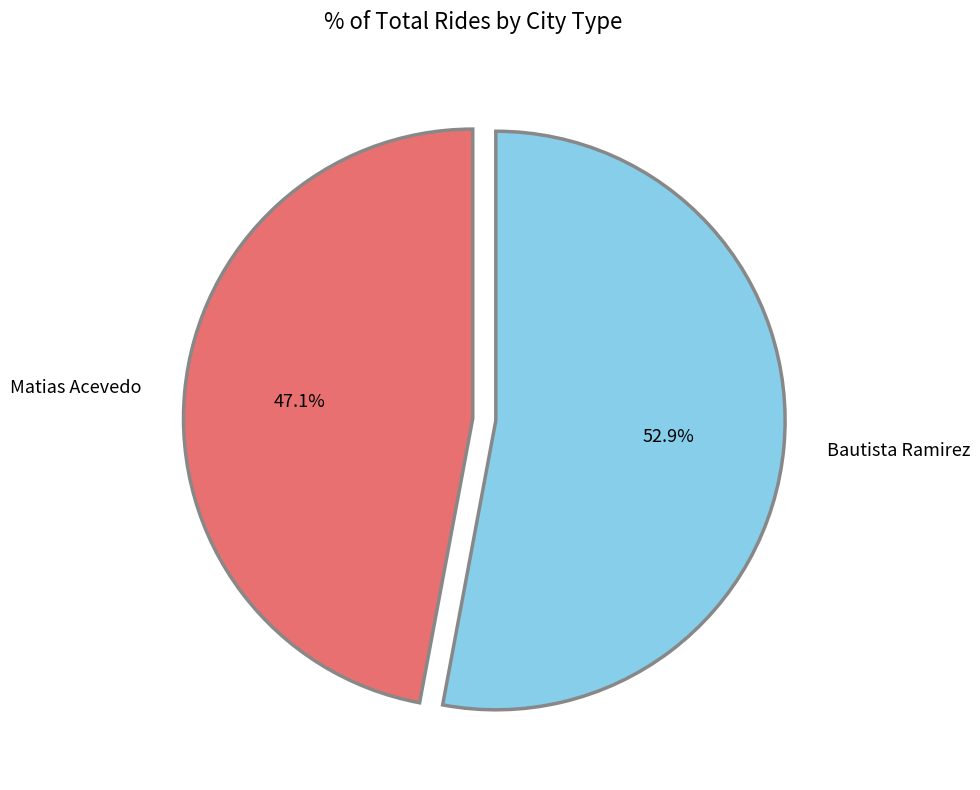

True or false: Matias Acevedo accounts for 47% of the total.

True